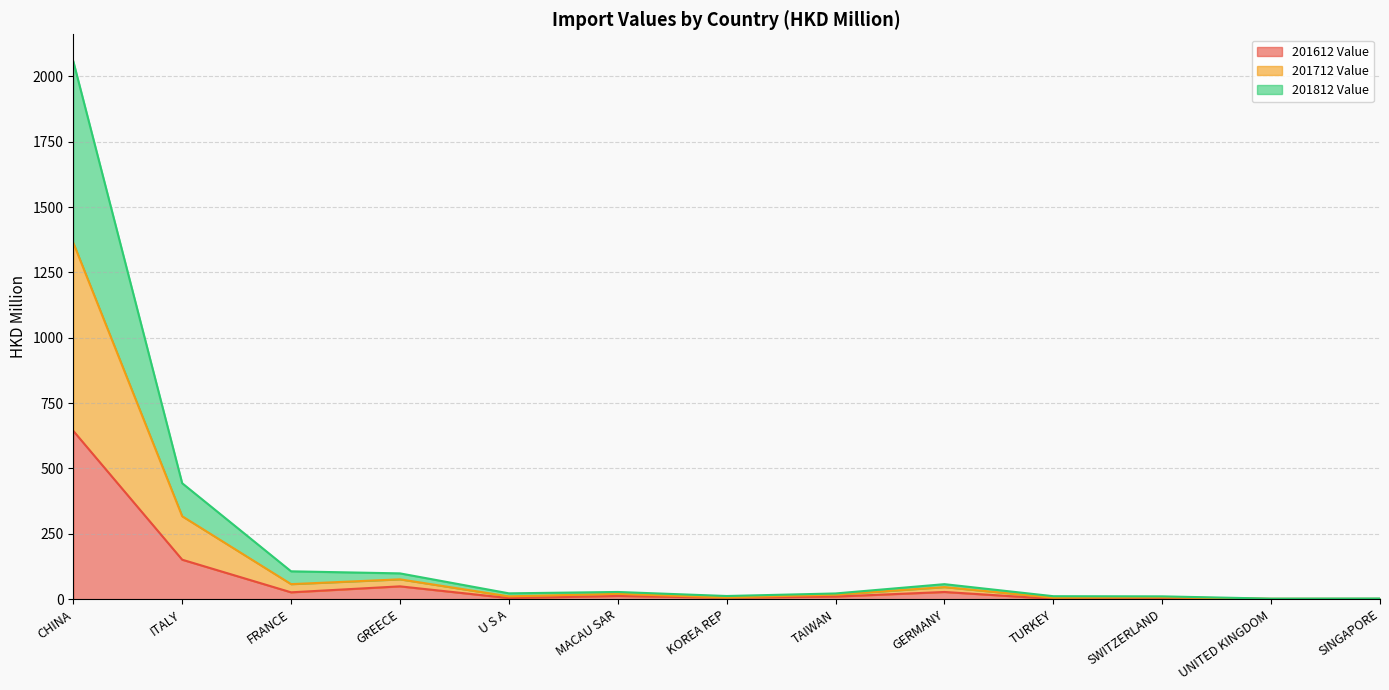

Rank the series at UNITED KINGDOM from lowest to highest value.

201612 Value, 201712 Value, 201812 Value